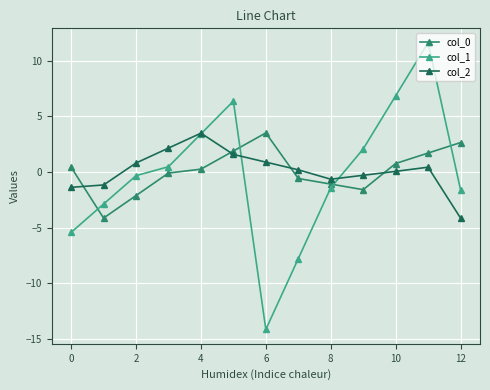

What is the sum of all col_2 values?

2.1